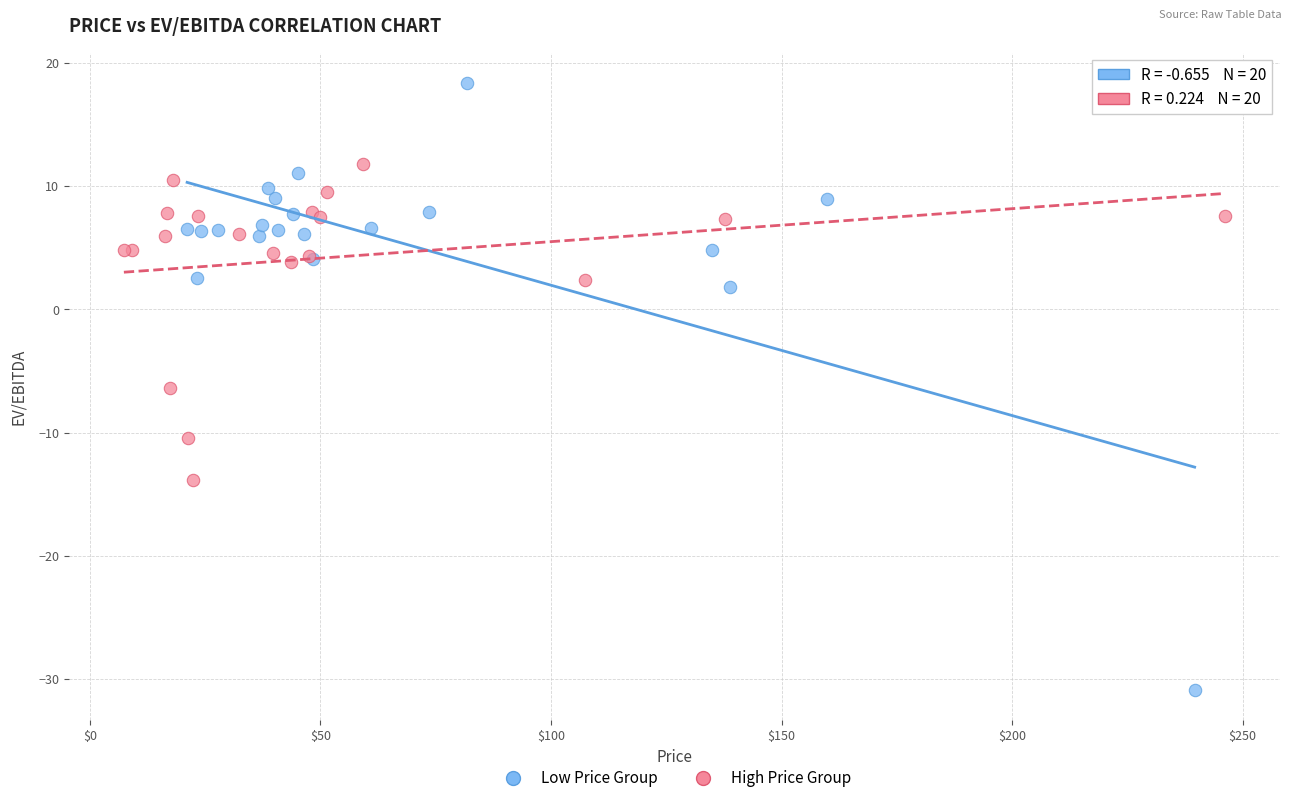

Which series has the largest Y range (max minus min)?

Low Price Group